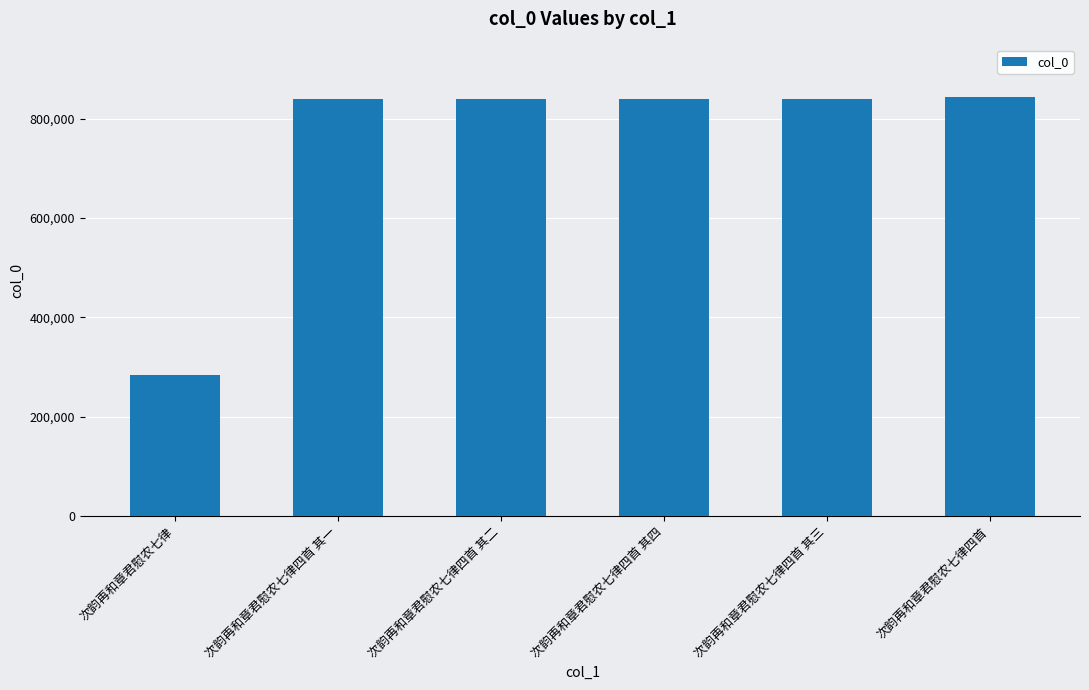

Are the bars grouped side by side (vs. stacked)?

No